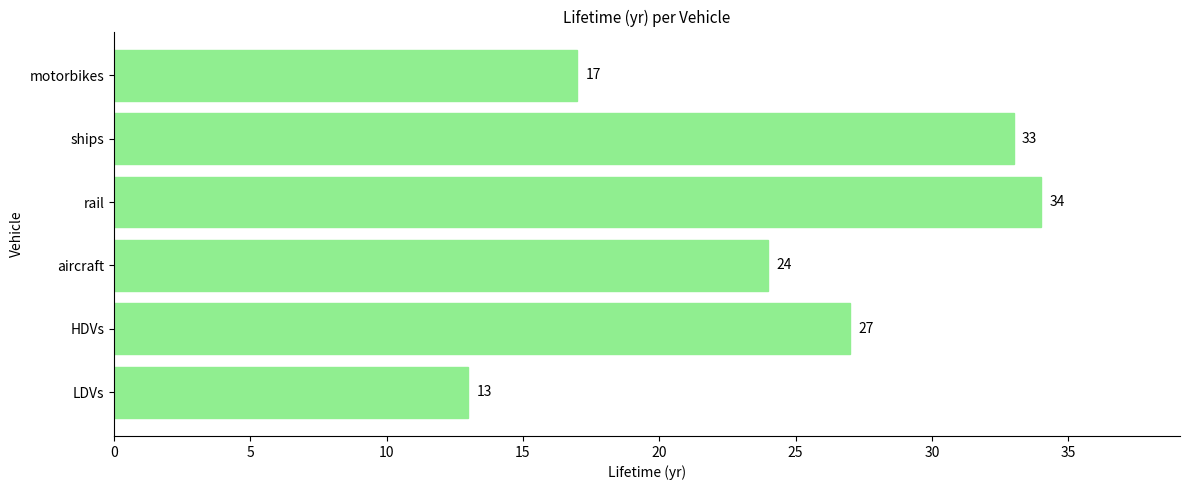

Which category has the highest value across all series?

rail